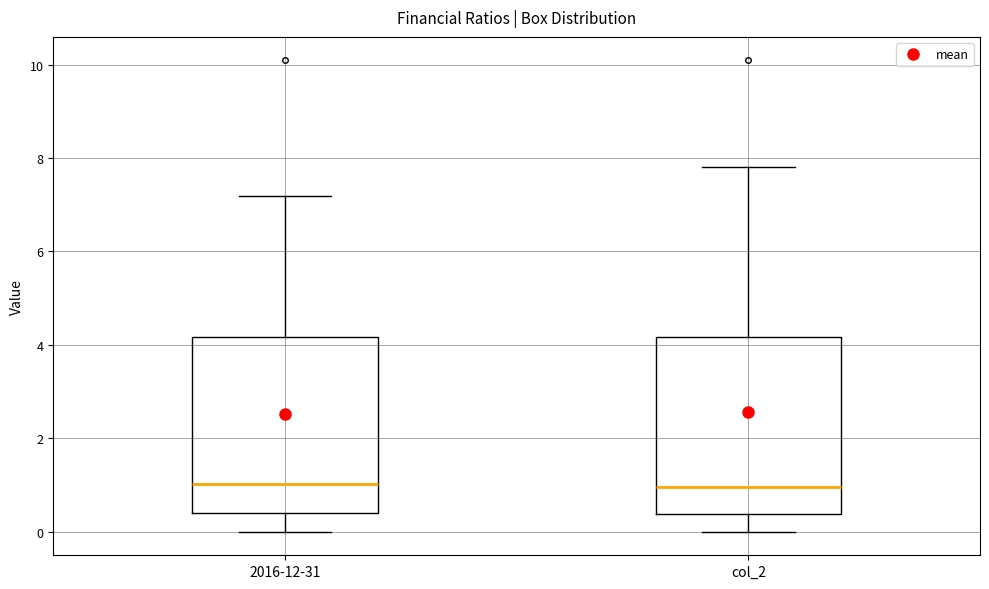

Where does the upper whisker of the box for 2016-12-31 end on the y-axis? The values are not printed on the chart, so give them approximately, as read against the axis.

7.2